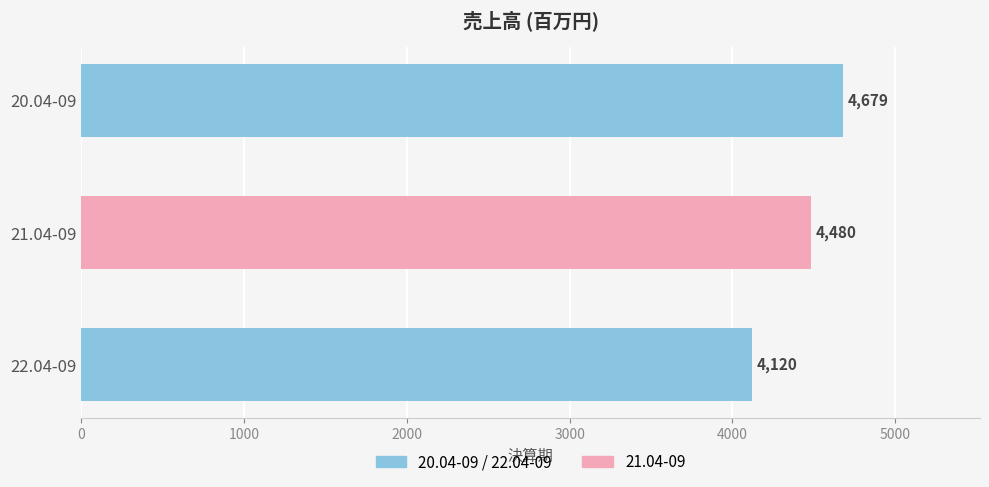

What is the minimum value shown in the chart?

4120